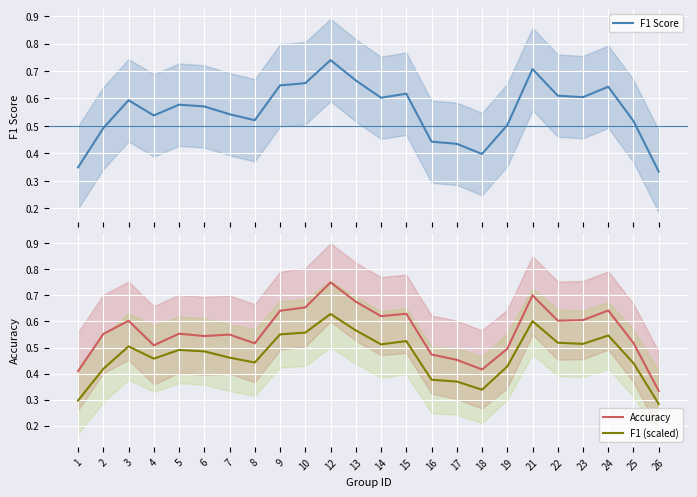

Between 23 and 18, which is larger?

23